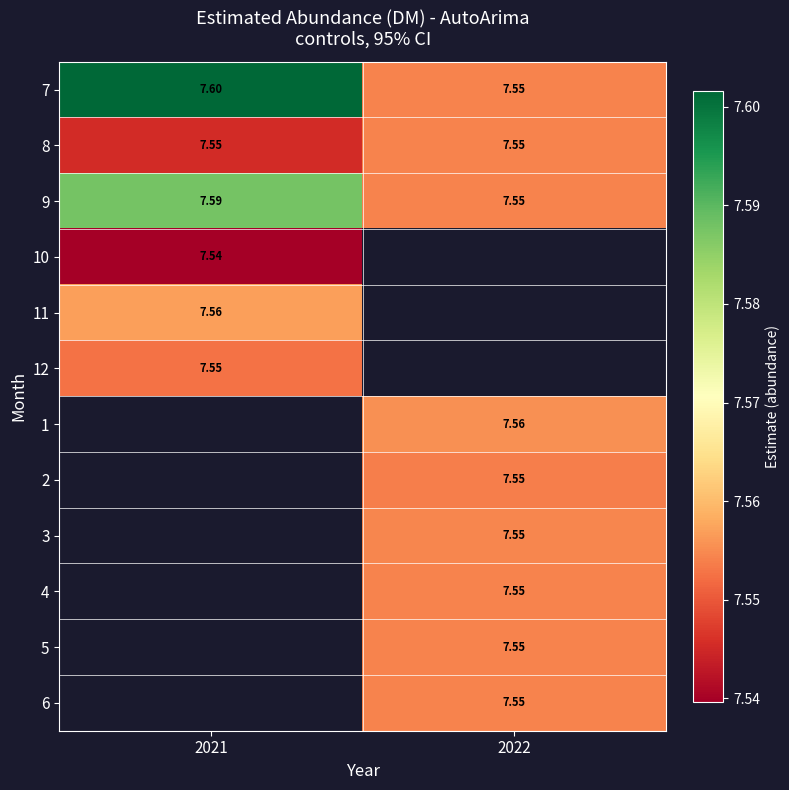

Is the value of 1 at 2022 greater than the value of 5 at 2022?

Yes